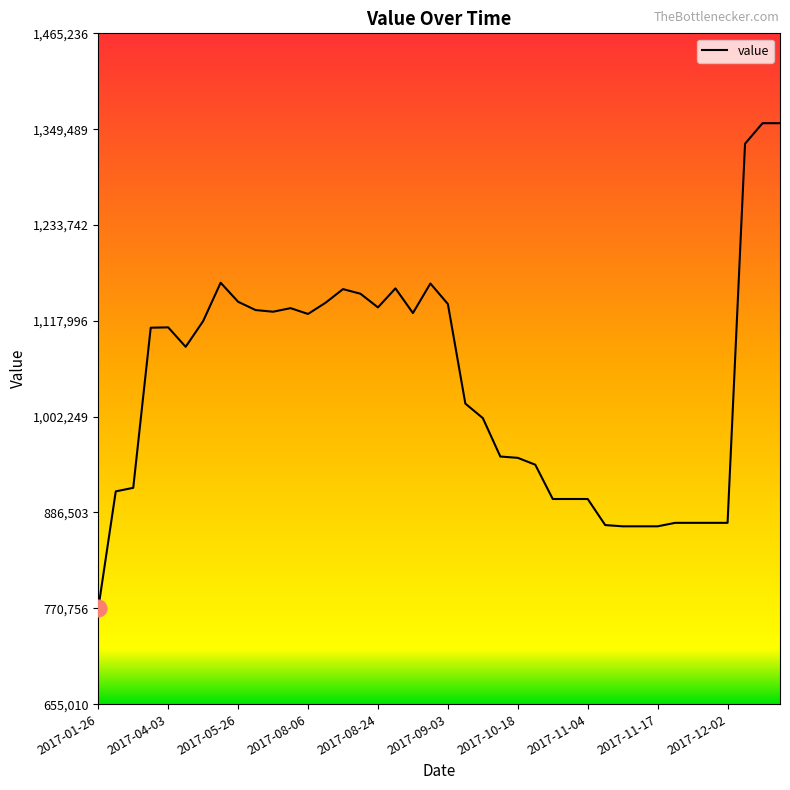

True or false: there are more than 1 points higher than both neighbors.

True